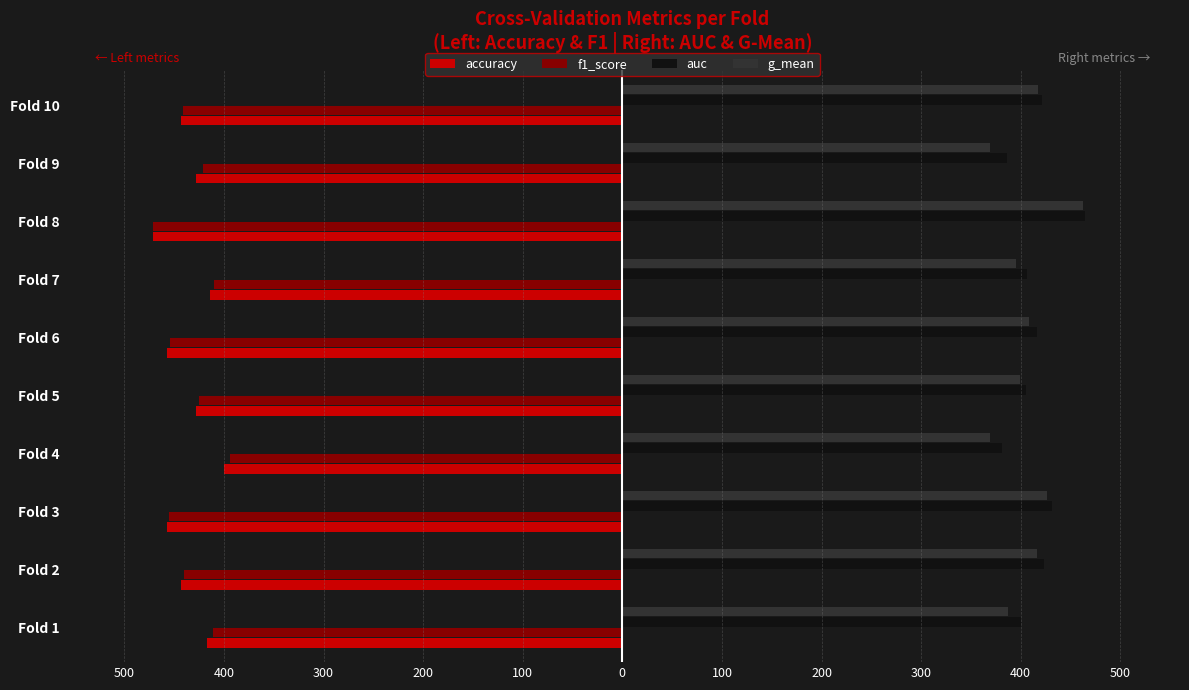

What are all the series names shown in the legend?

accuracy, f1_score, auc, g_mean